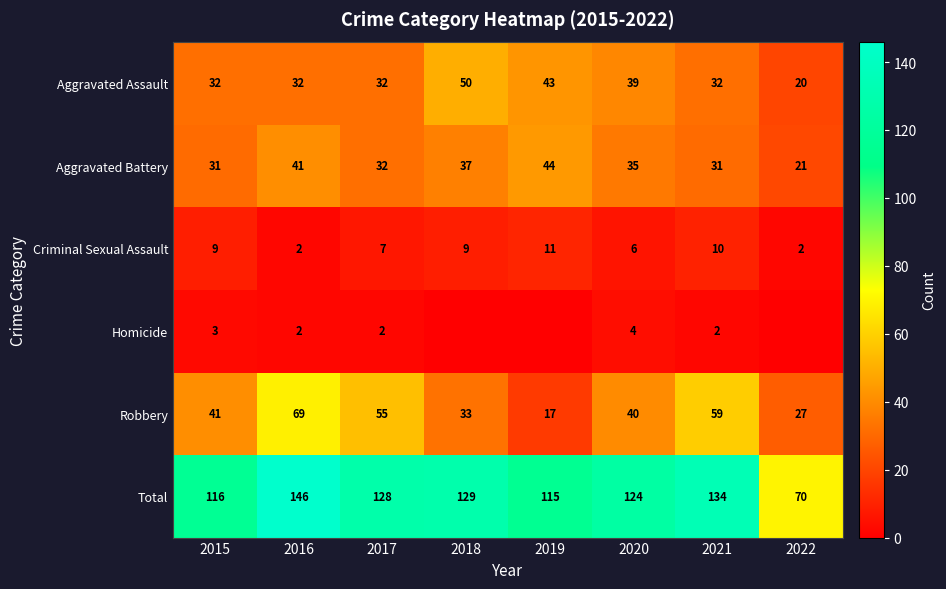

What is the approximate value of Aggravated Assault at 2019, to the nearest 10?

40